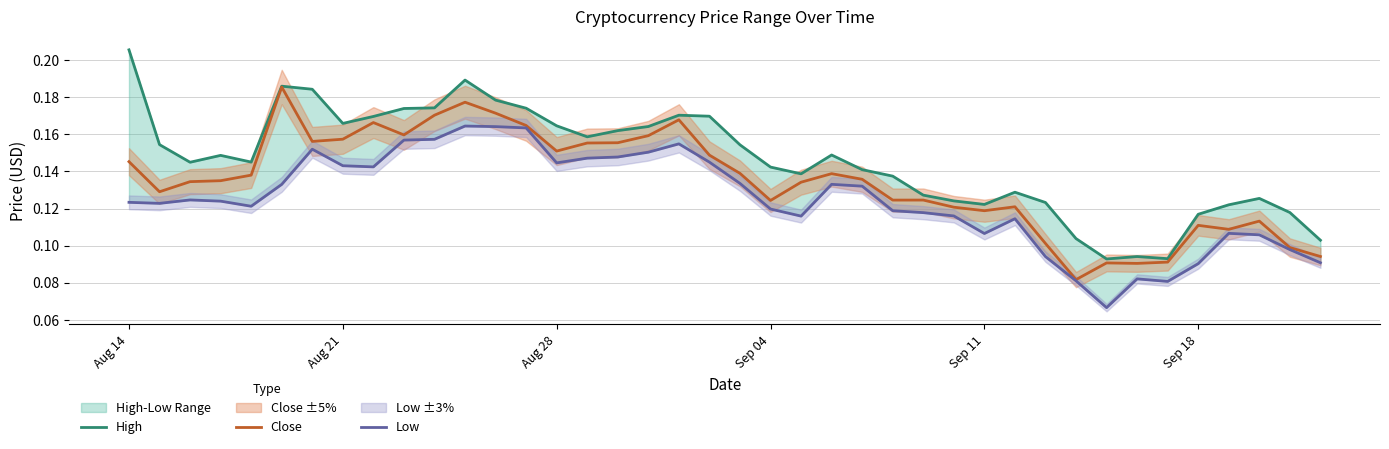

True or false: Low and High intersect in this chart.

False